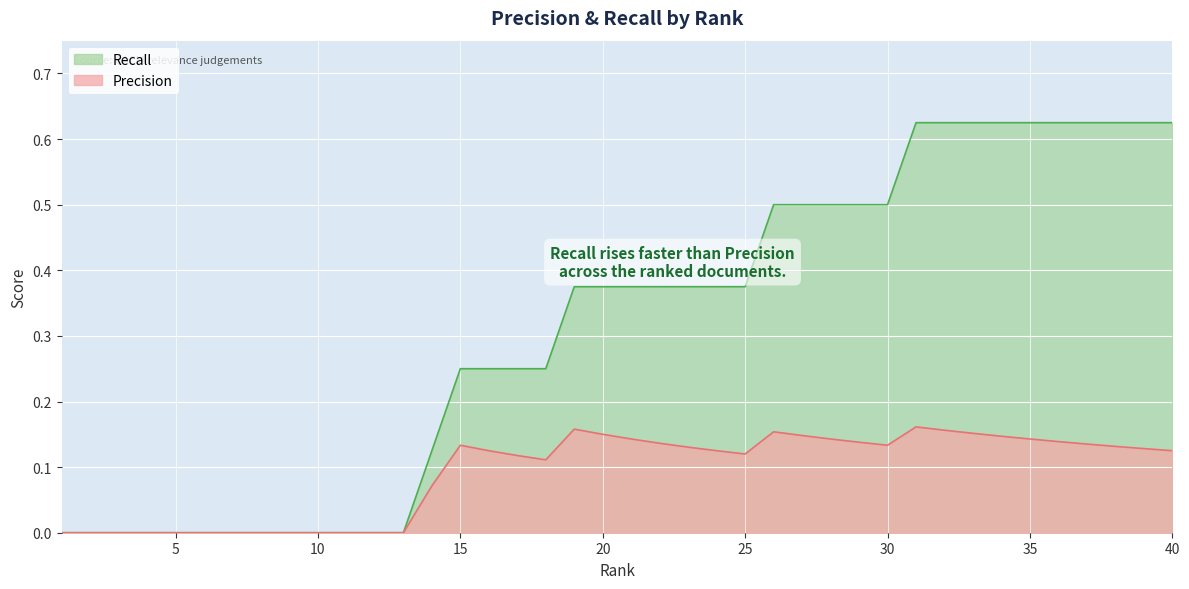

What is the spread (max minus min) of values at 31?

0.5